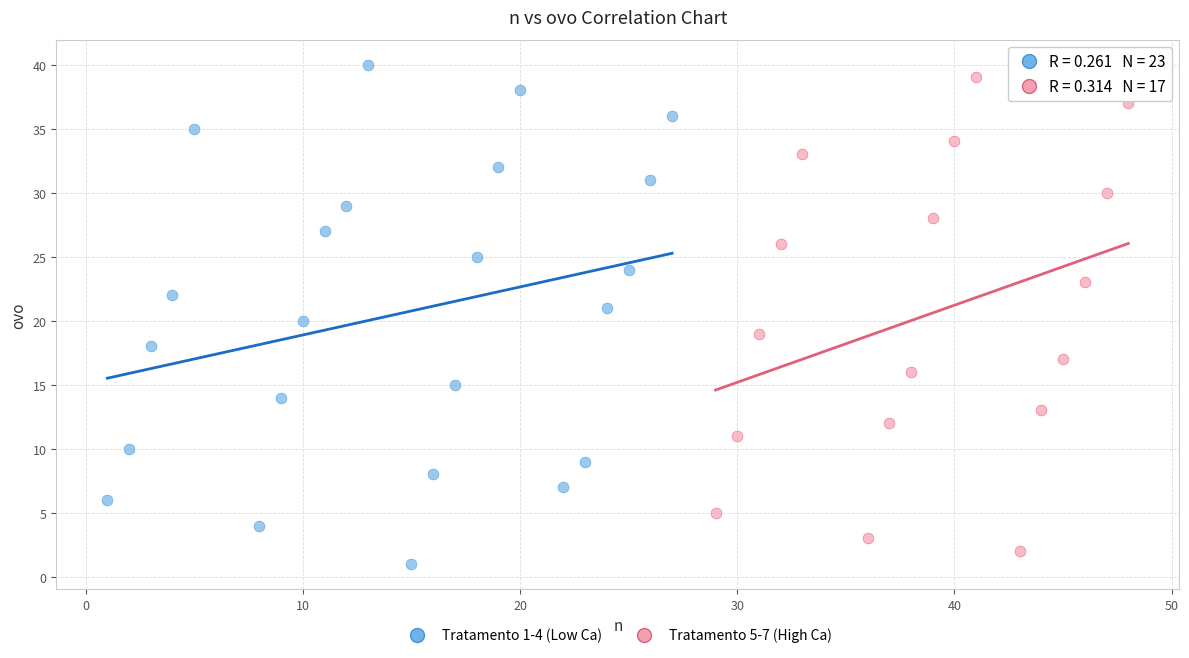

Which series has the largest Y range (max minus min)?

Tratamento 1-4 (Low Ca)